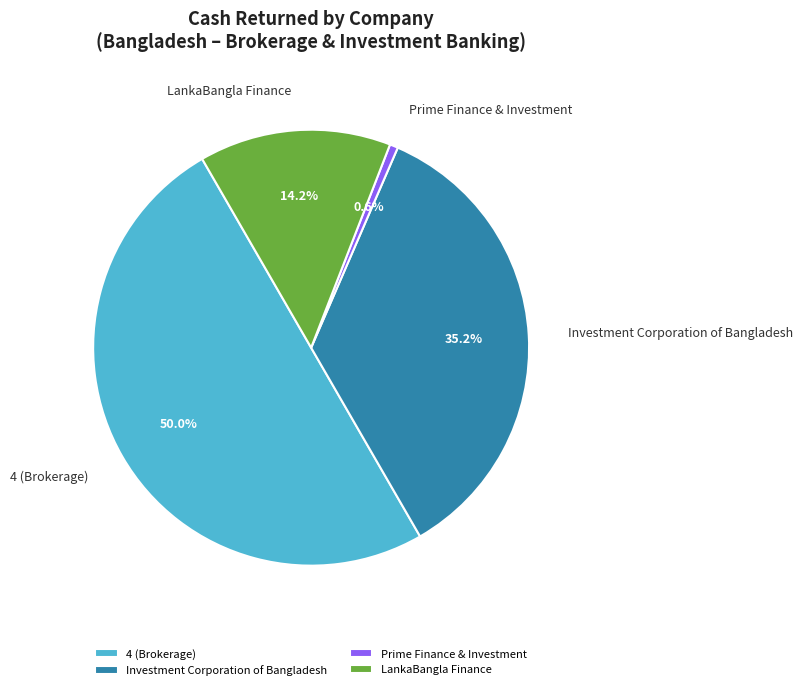

How many segments does this pie chart have?

4